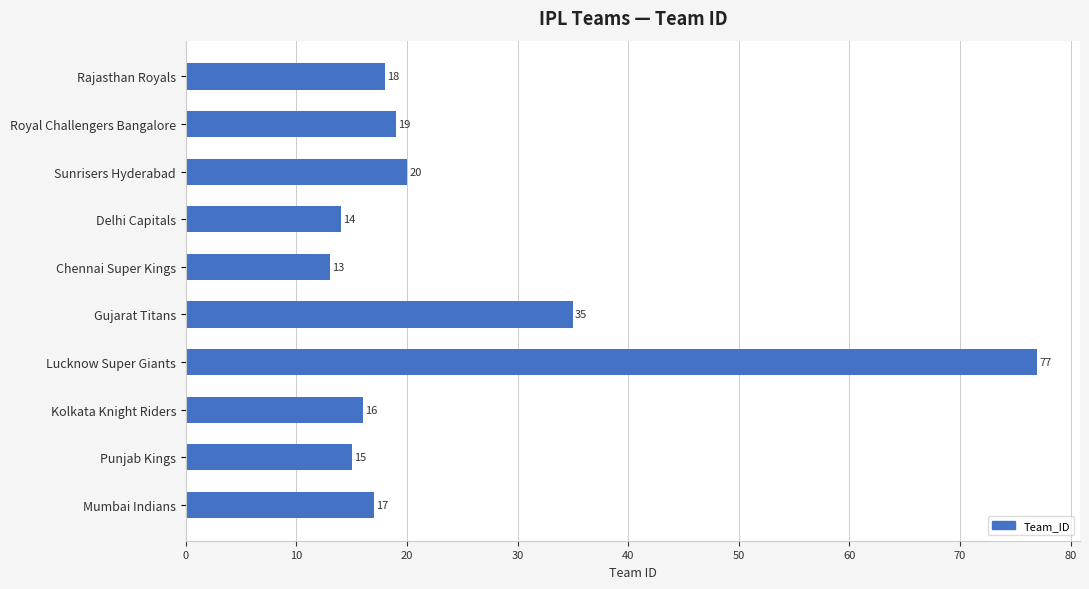

Between Rajasthan Royals and Gujarat Titans, which is larger?

Gujarat Titans